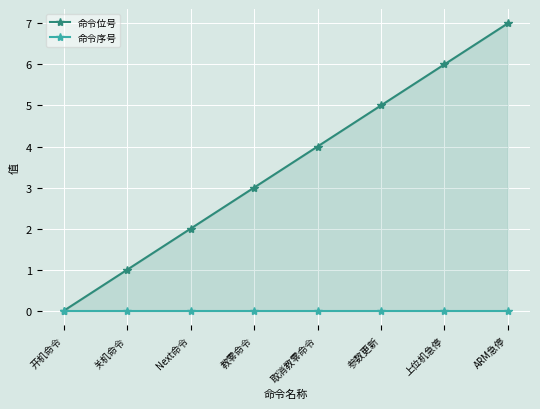

True or false: 命令位号 has more than 0 interior local peaks.

False